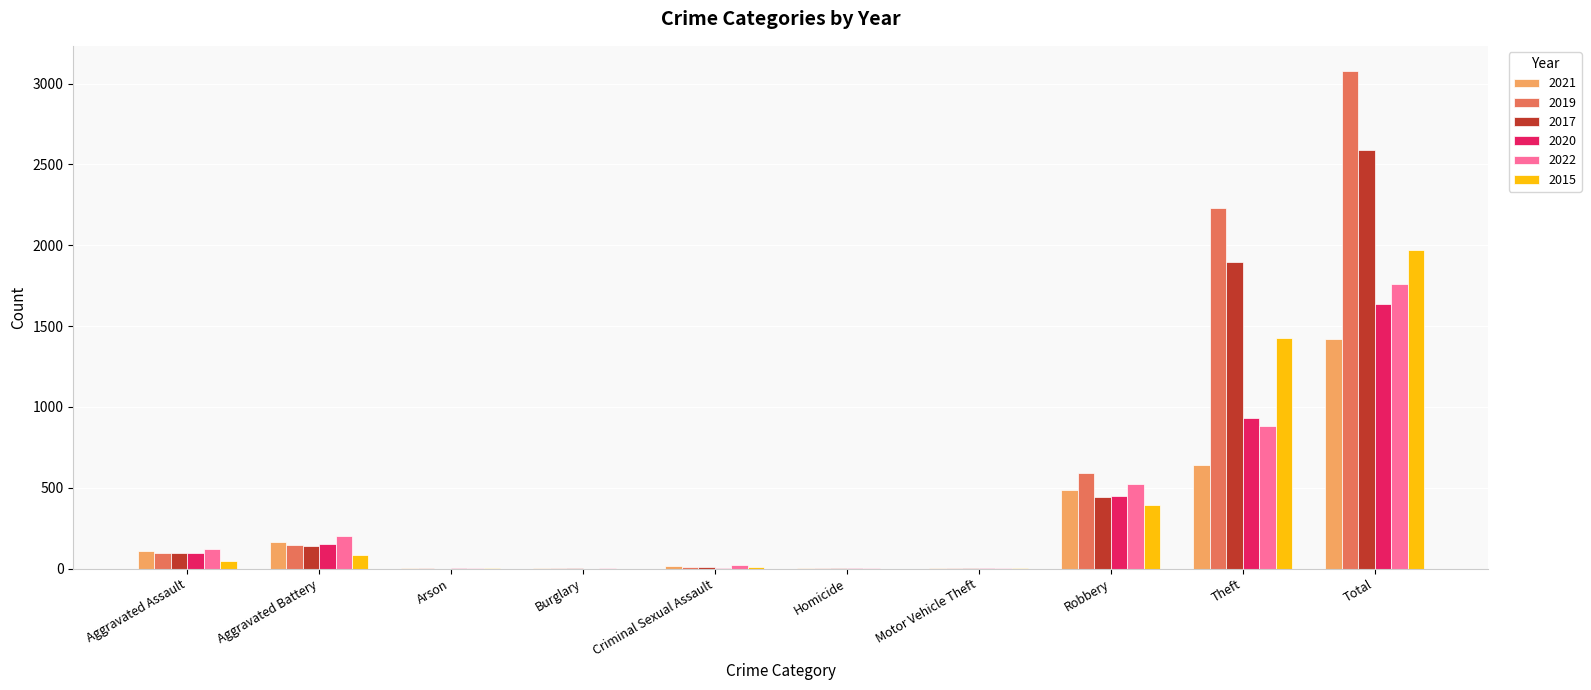

How many distinct data groups are displayed?

6